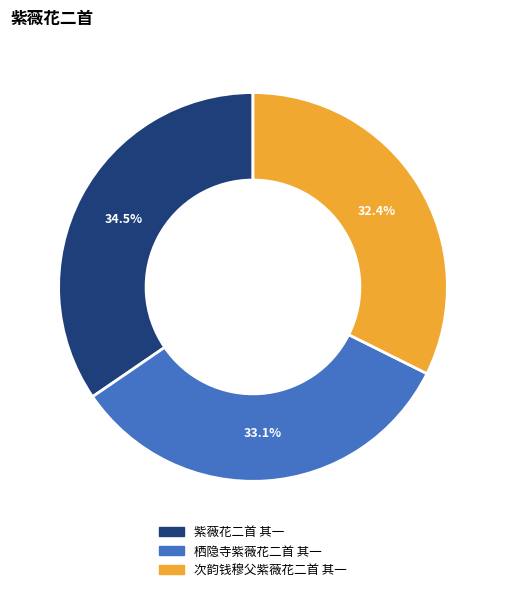

To the nearest percent, what is the average slice percentage?

33%